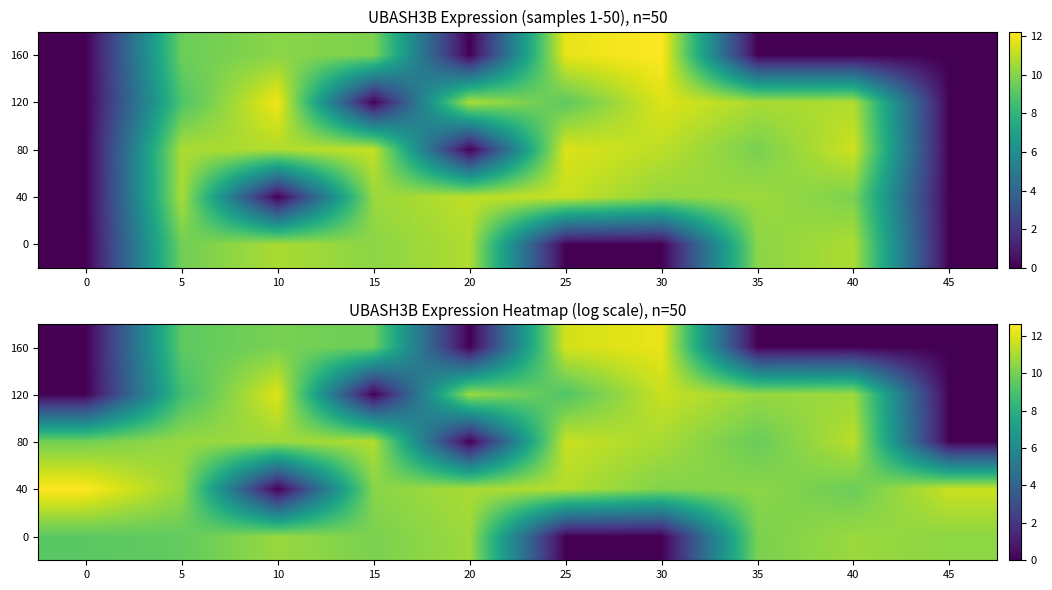

The 0 series shows 10.7 at 40. True or false?

True